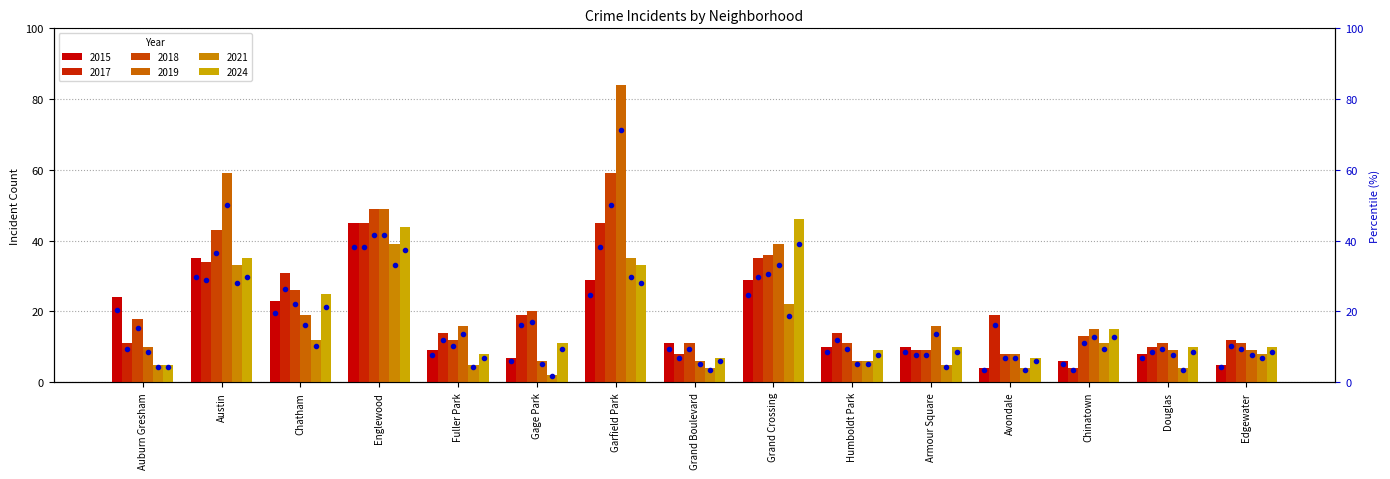

Between Grand Crossing and Avondale, which is larger?

Grand Crossing